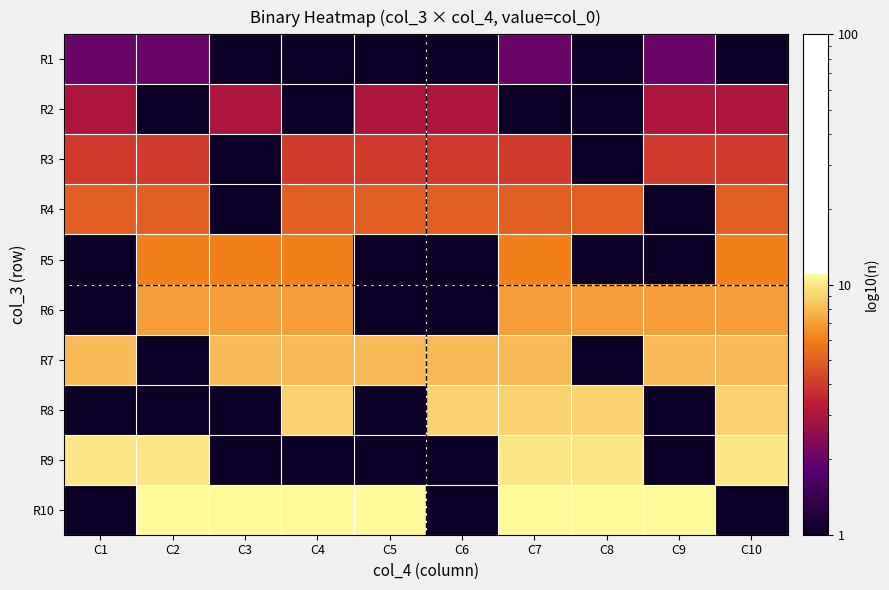

How many categories are shown in the chart?

10